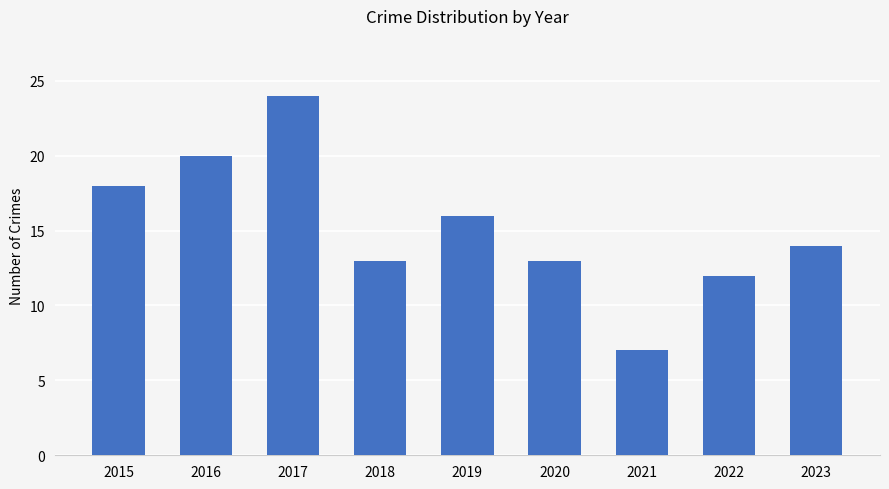

What is the approximate value at 2021, to the nearest 5?

5